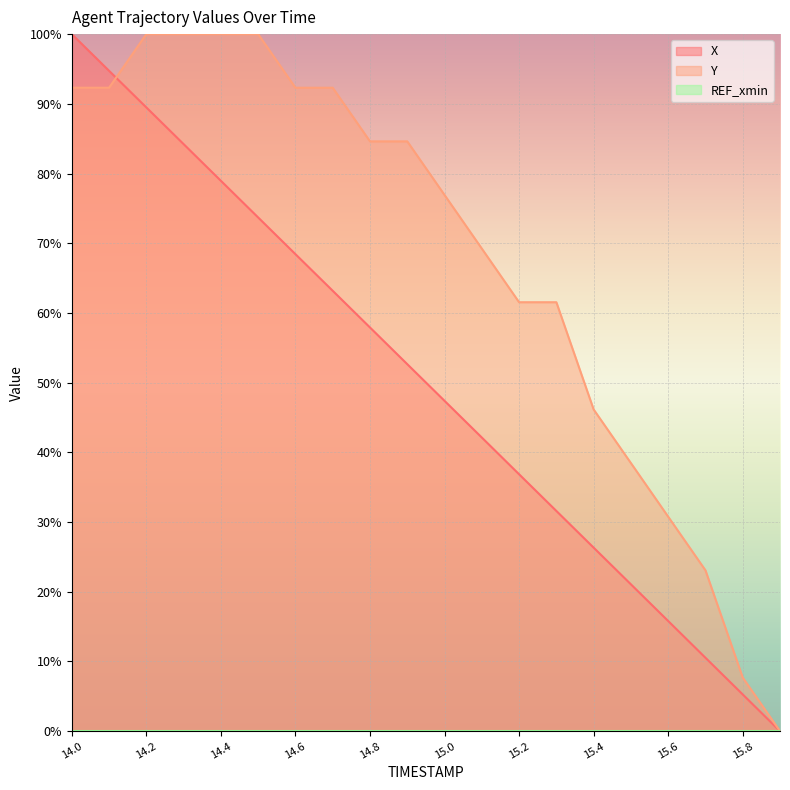

Is it true that X equals 26.3 at 15.4?

True